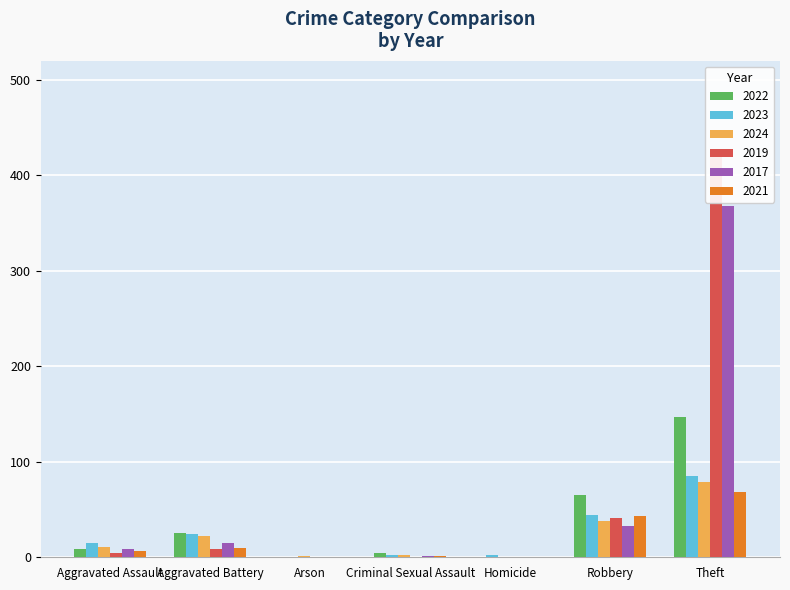

The value of 2022 at Homicide is 0. True or false?

True